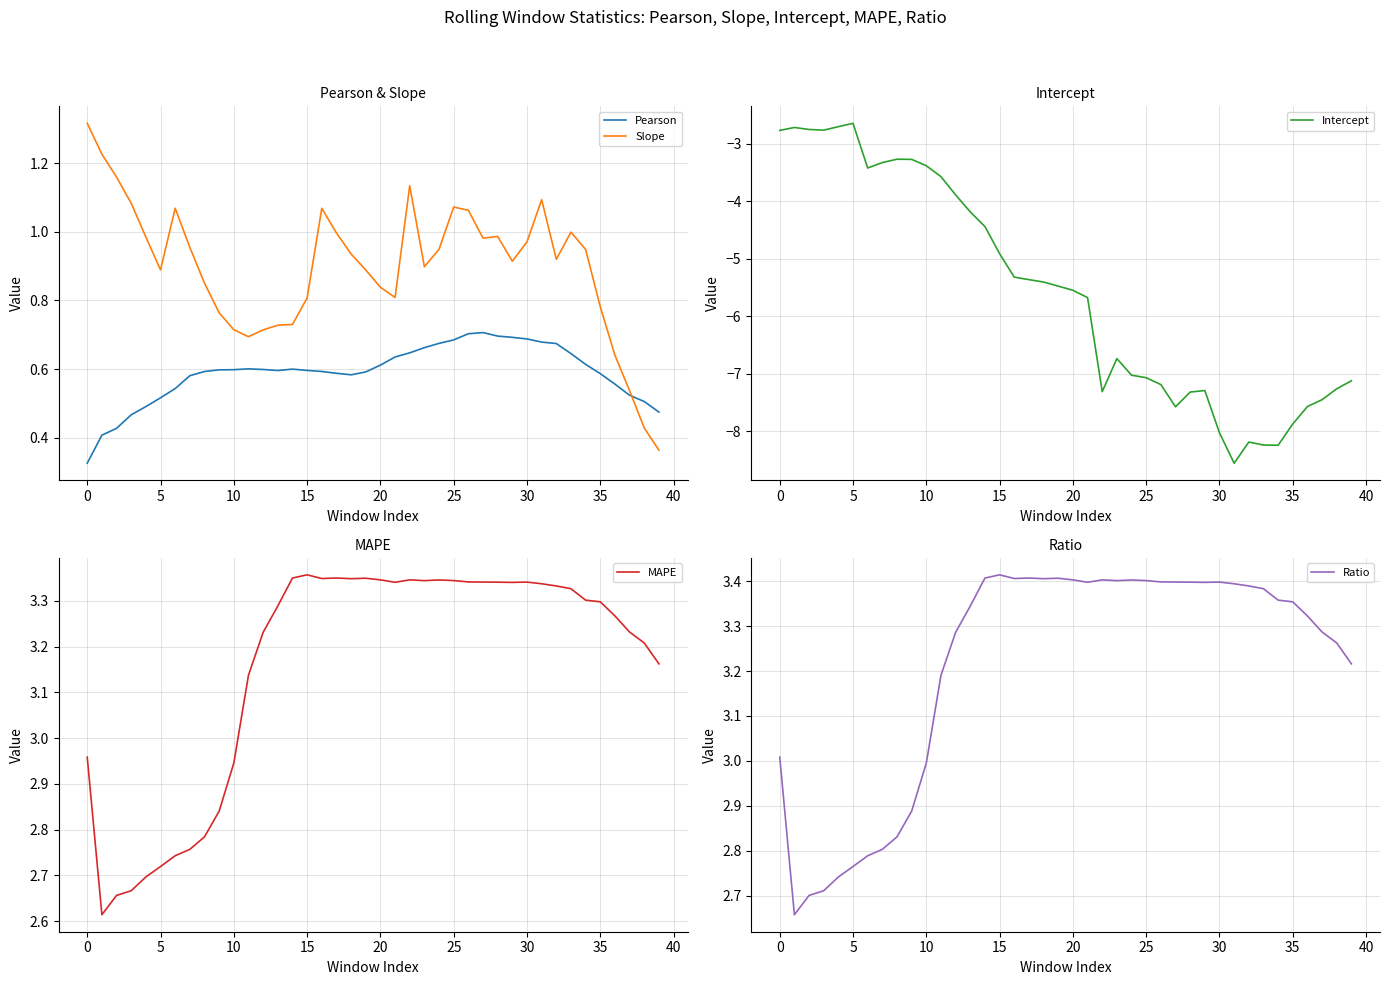

What is the difference between the second highest and minimum values in the Pearson series?

0.4